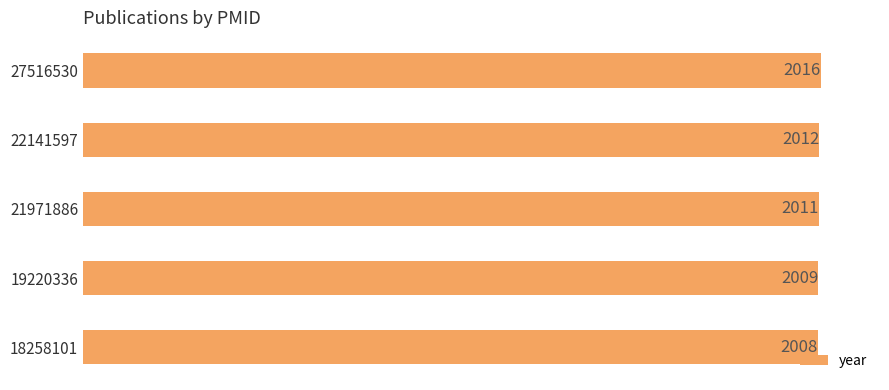

At which label is the value closest to 2012?

22141597